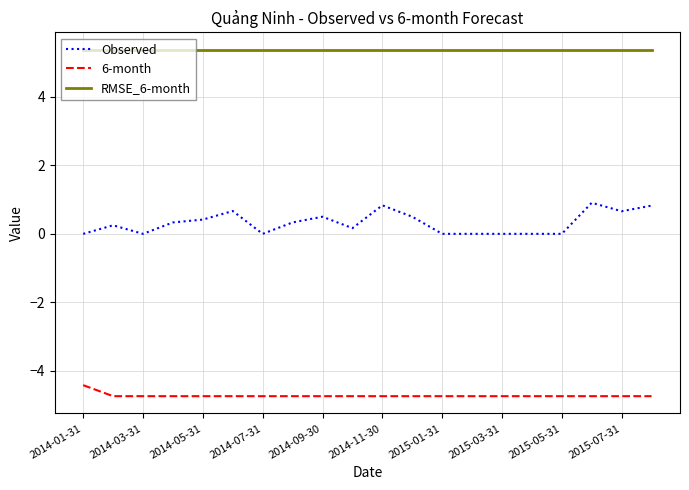

Which series has the widest spread of values?

Observed